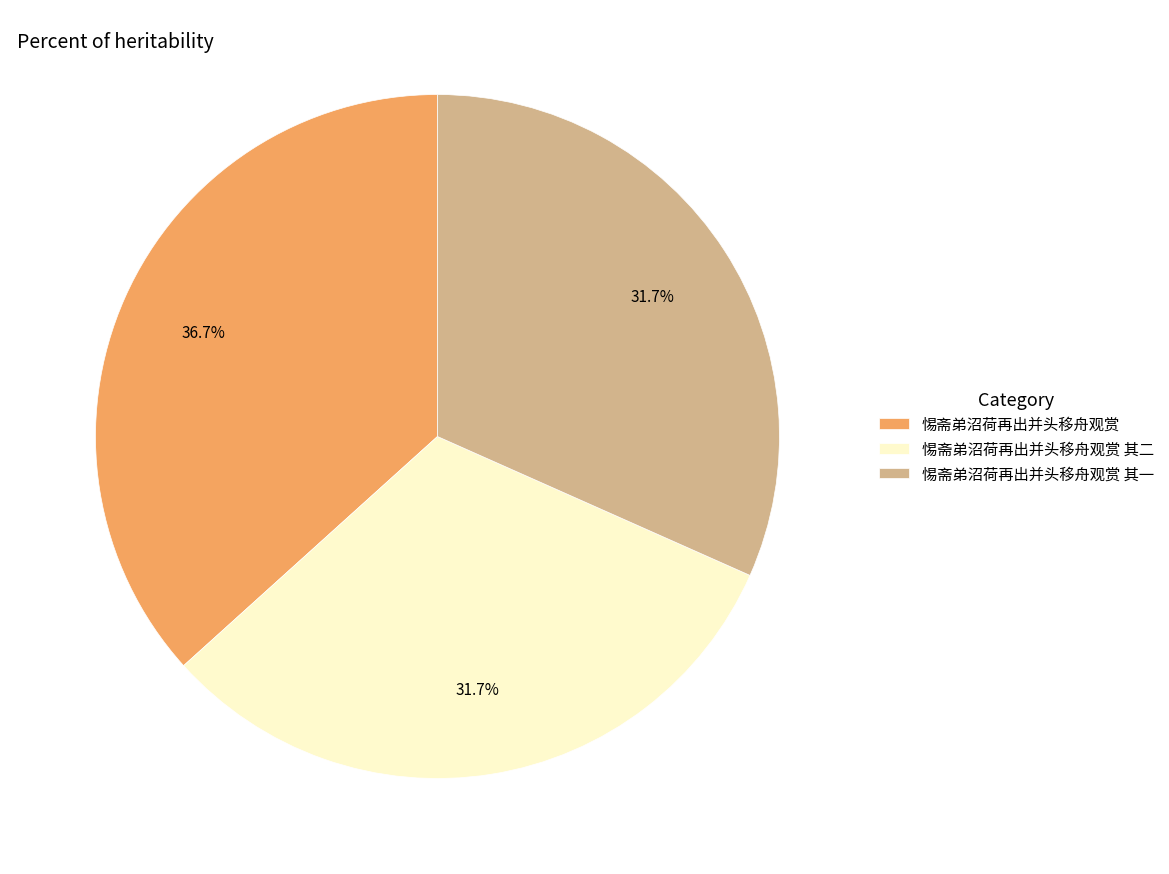

To the nearest percent, what percentage of the pie is 惕斋弟沼荷再出并头移舟观赏 其一?

32%